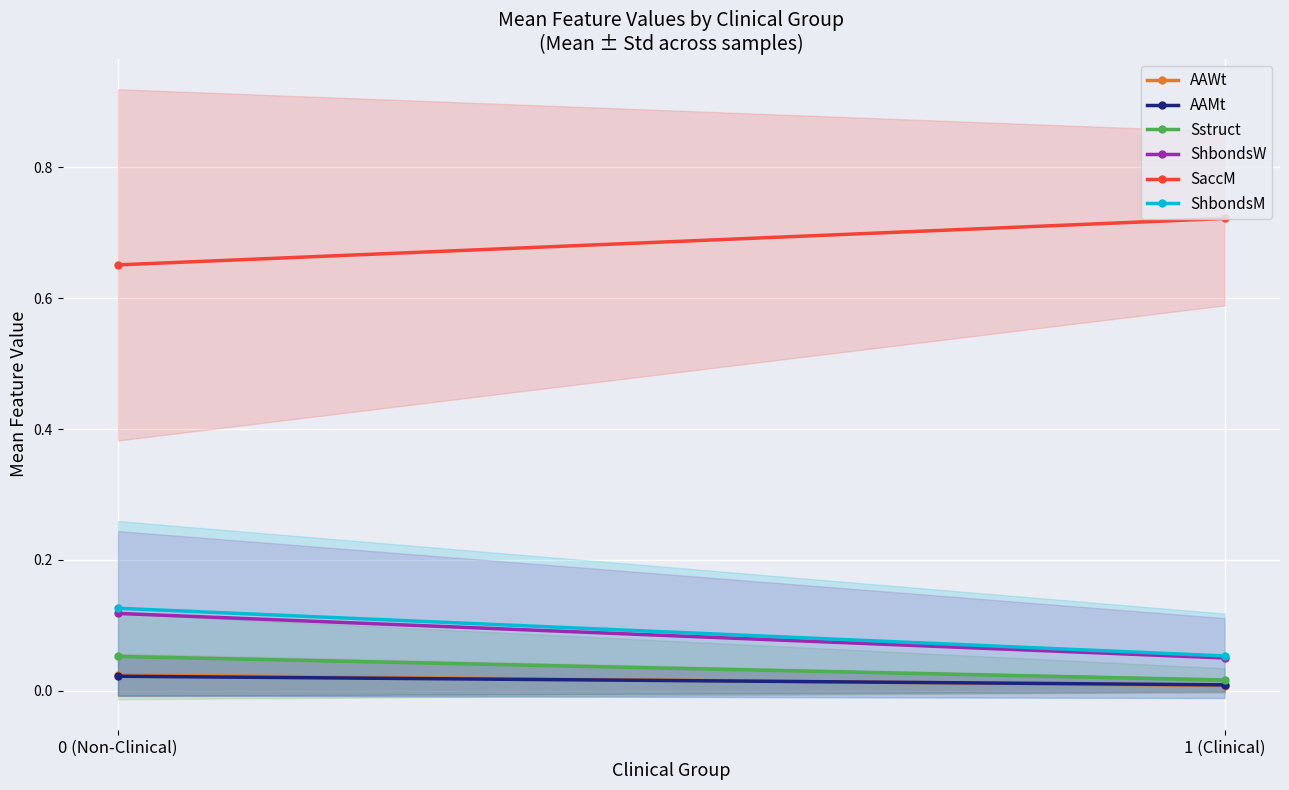

Rank the categories by SaccM value from highest to lowest.

1 (Clinical), 0 (Non-Clinical)